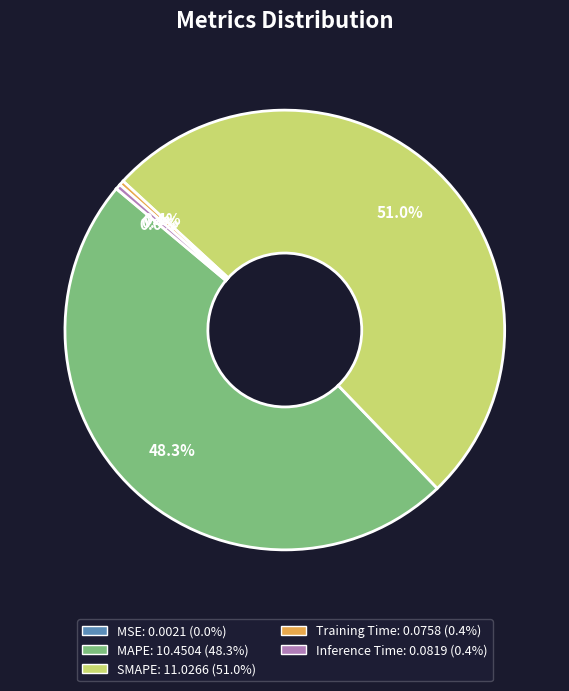

Does SMAPE account for over 50% of the chart?

Yes